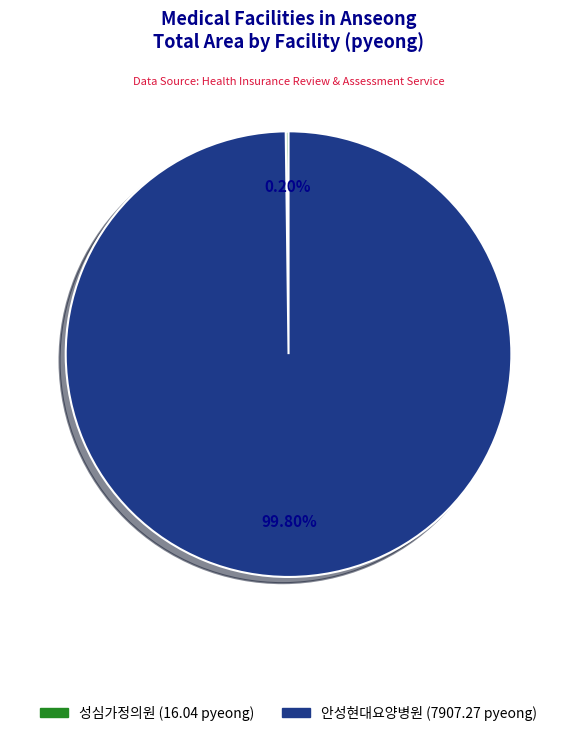

Is there a majority slice in this chart?

Yes